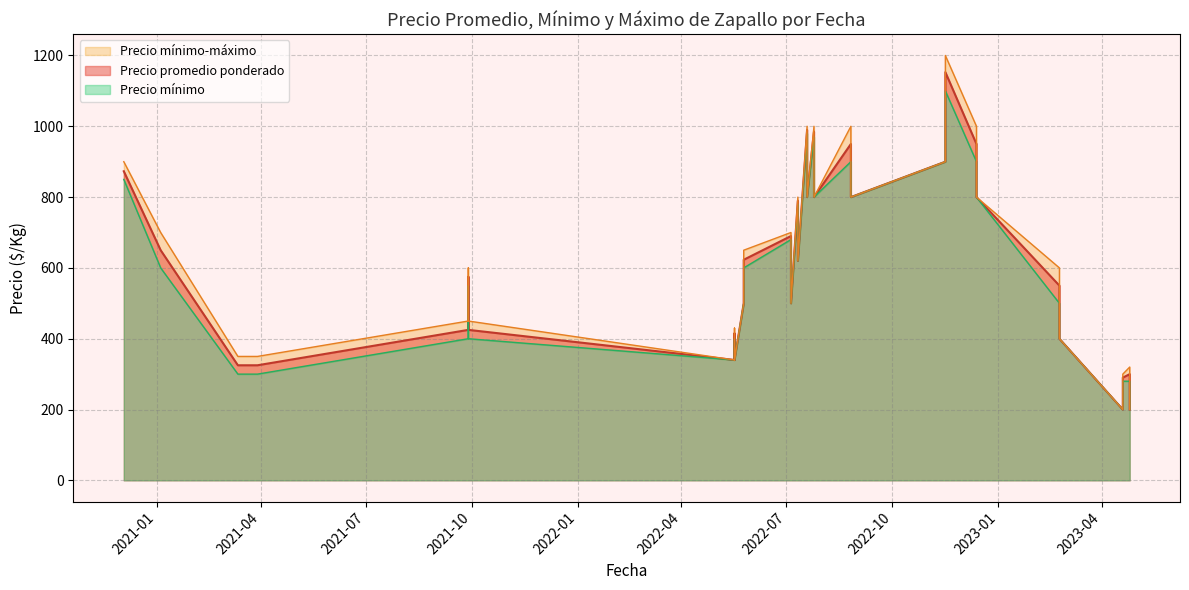

At how many categories does at least one series exceed 690?

14